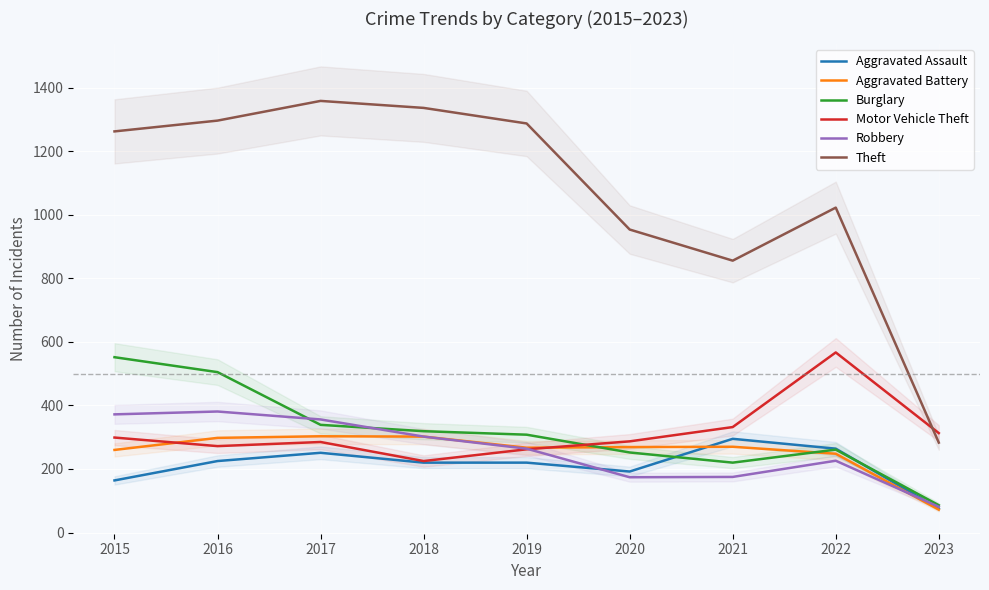

What is the minimum value shown in the chart?

72